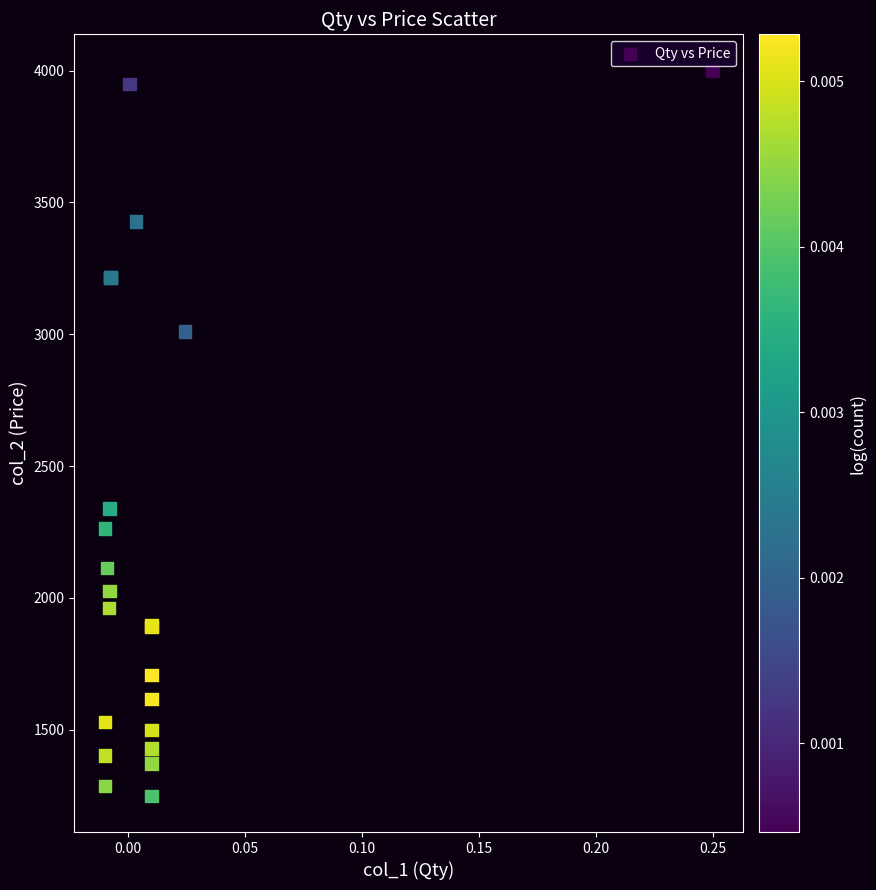

What Y value in the scatter plot is closest to 2625?

2340.0